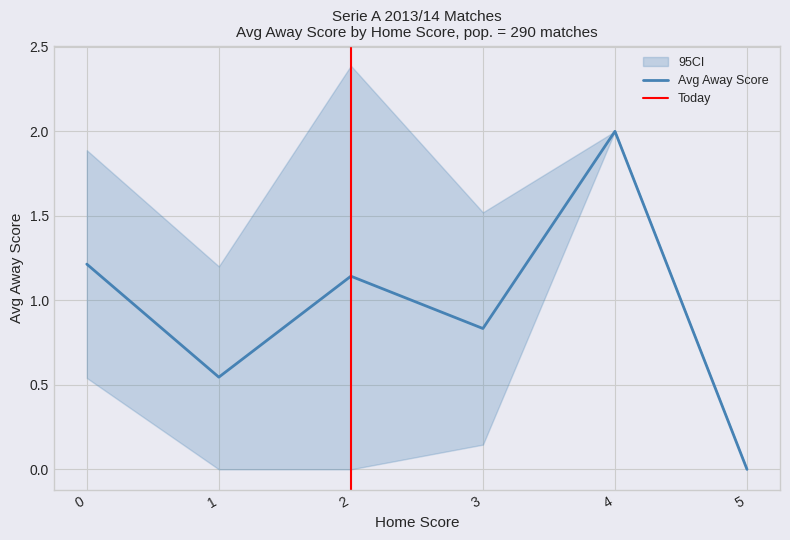

Which series has the largest total across all categories?

CI_upper